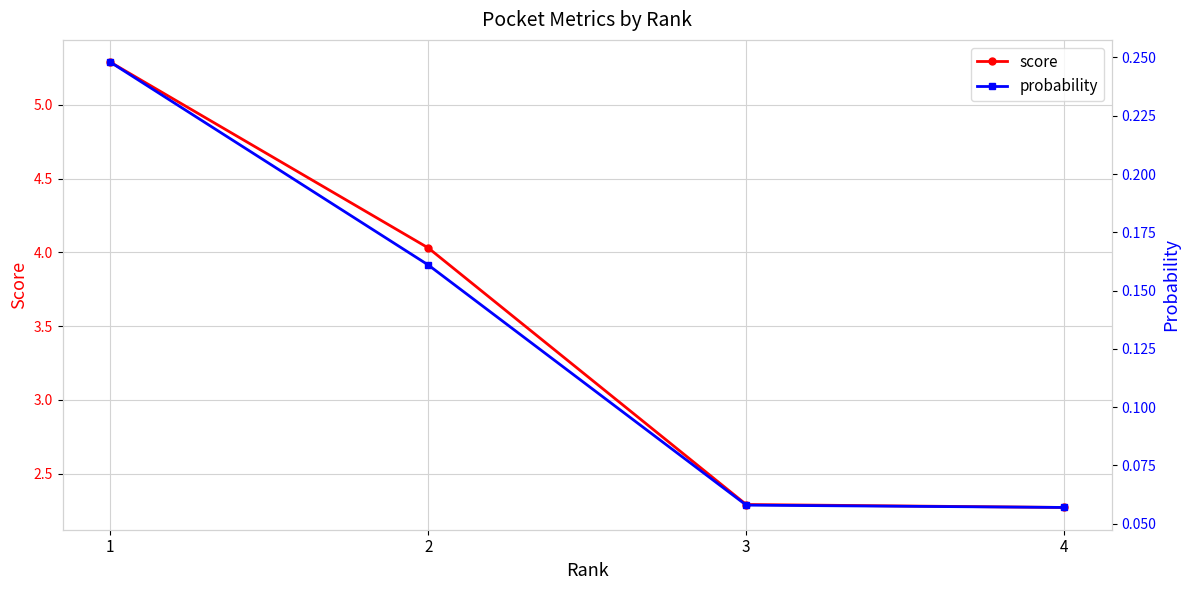

How many data points in score are above 4?

2